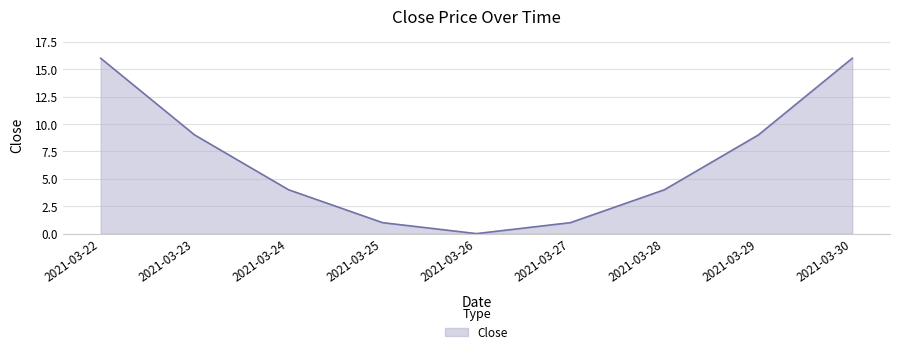

How many interior local valleys (lower than both neighbors) does the data have?

1